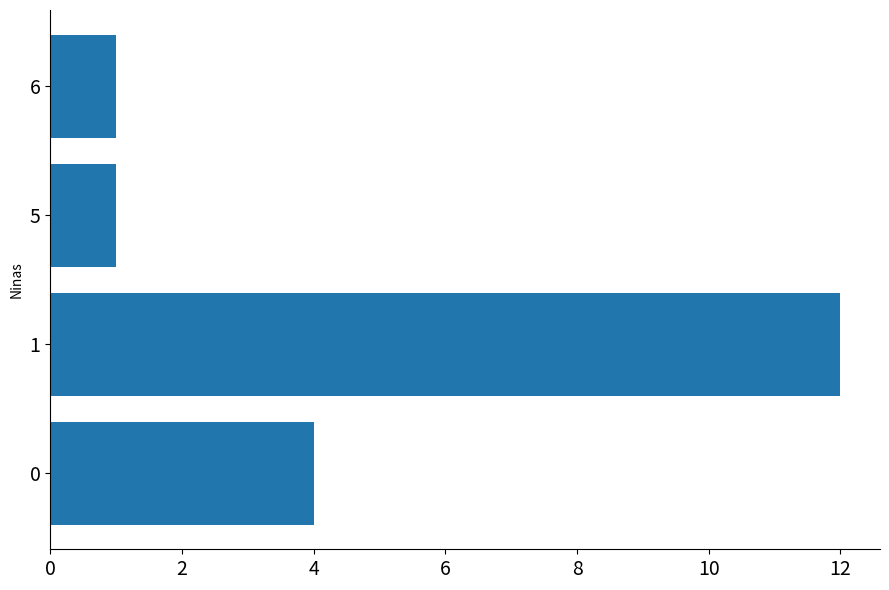

What is the change in value from 0 to 6?

-3